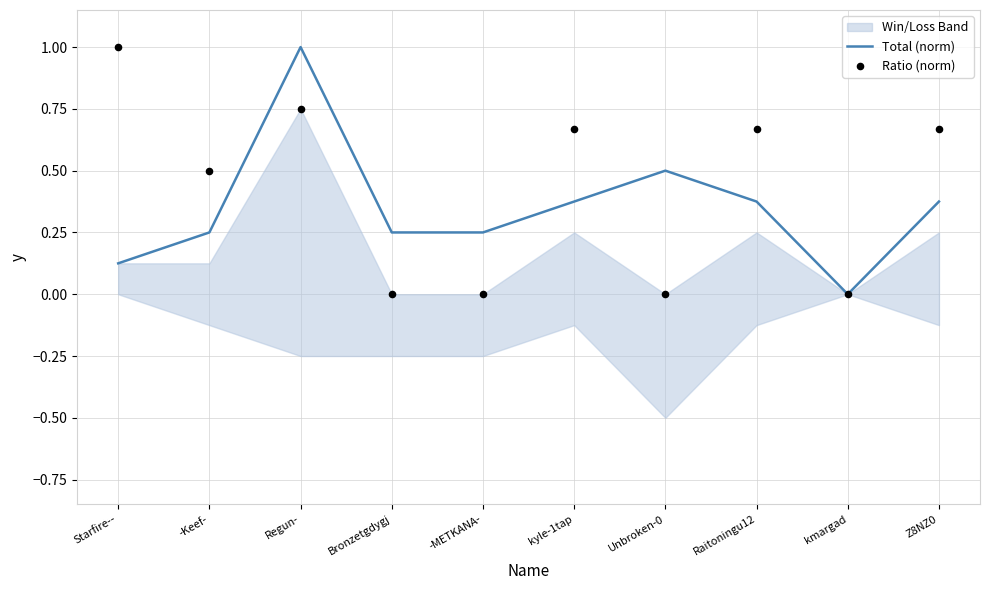

What is the maximum value for Total (norm)?

1.0